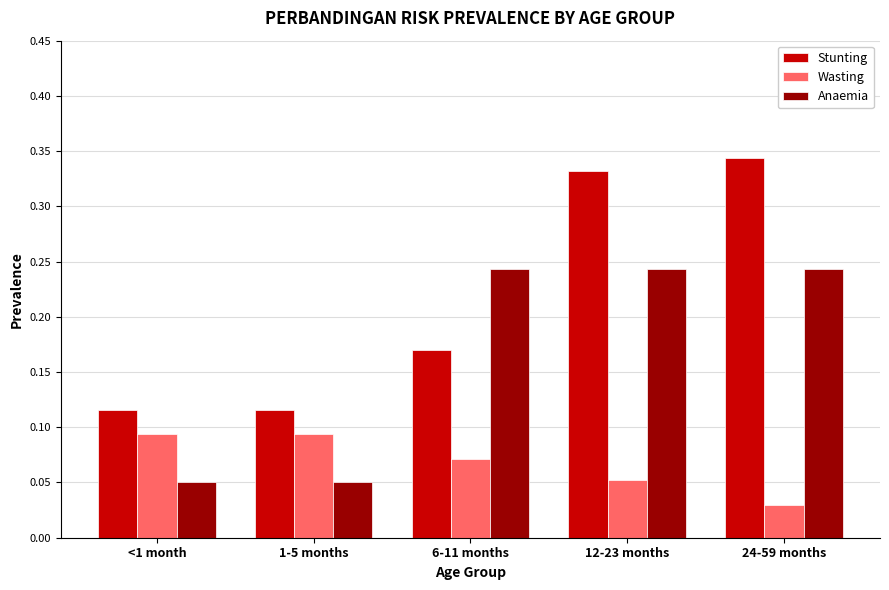

At how many categories does at least one series exceed 0?

5